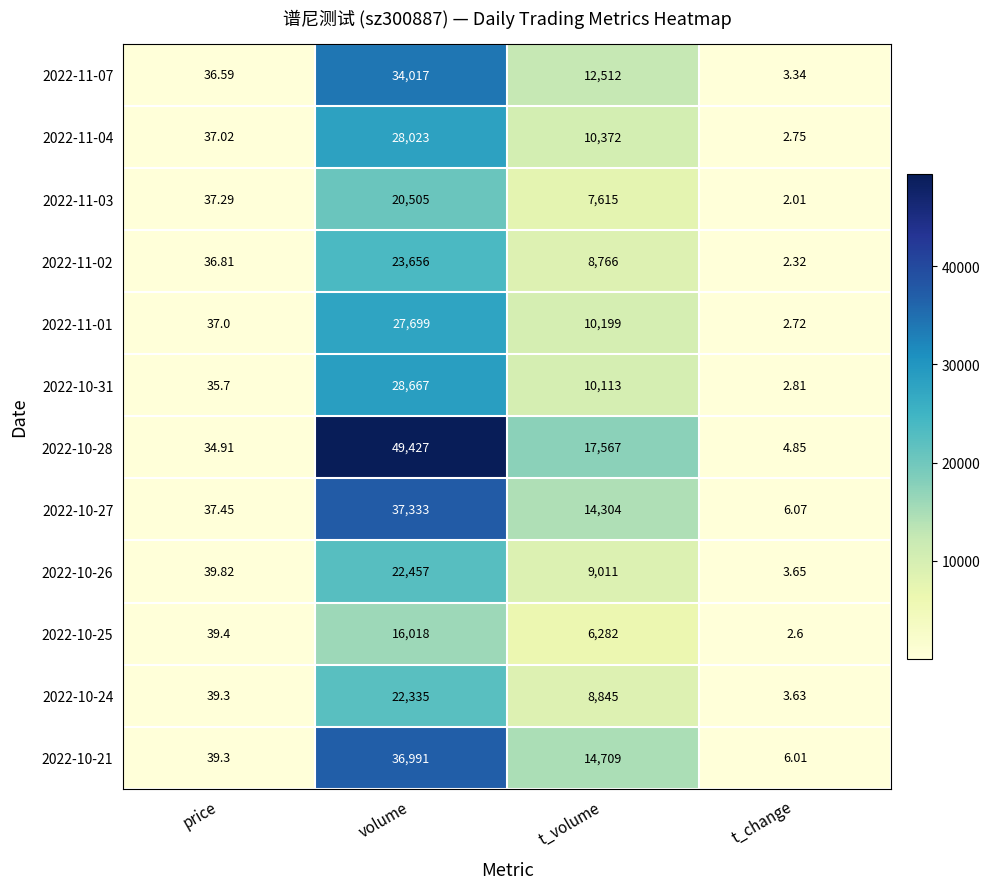

At which category is the sum across all series the highest?

volume